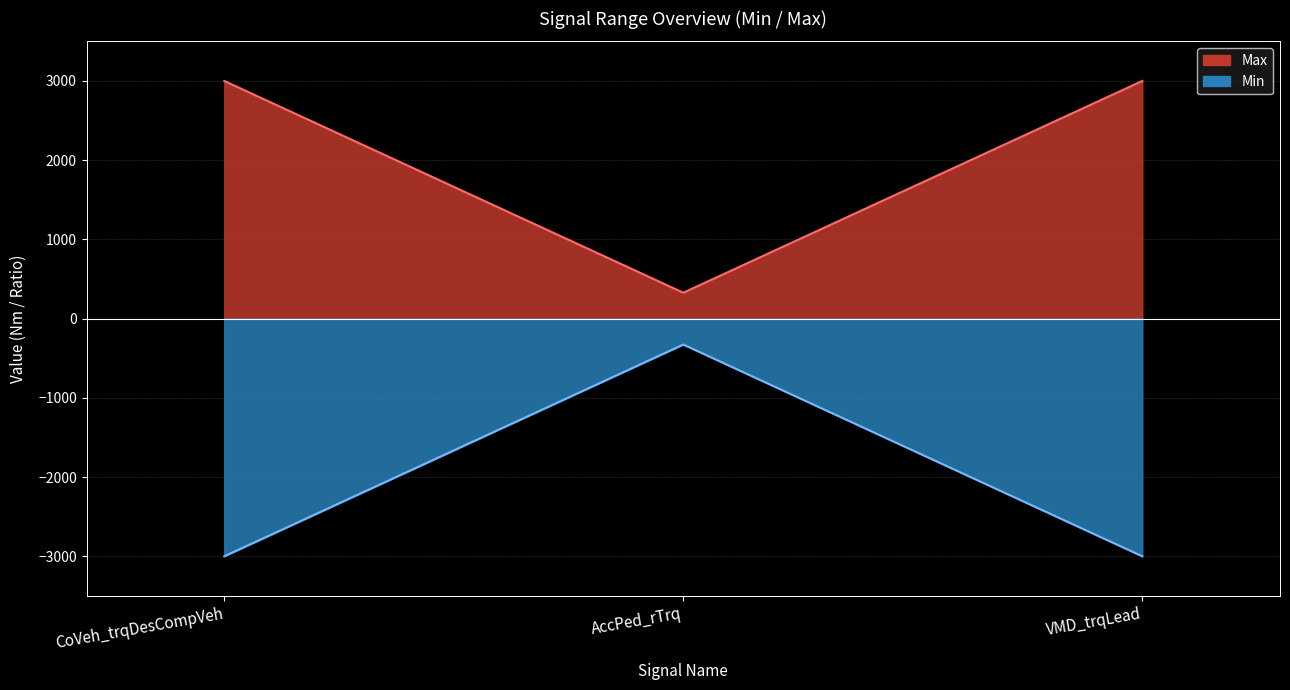

Is it true that Max equals 3000 at VMD_trqLead?

True